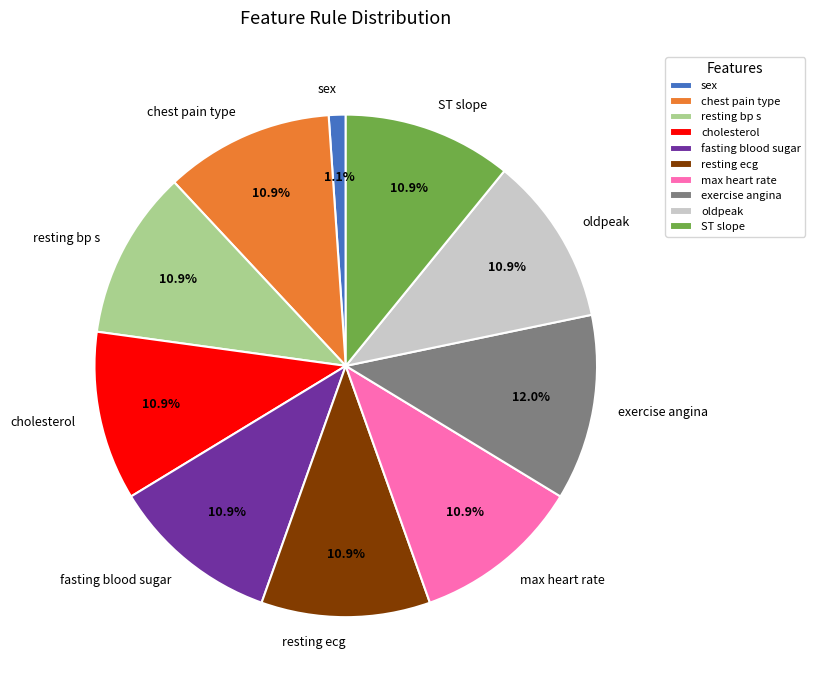

Which slice is the largest?

exercise angina